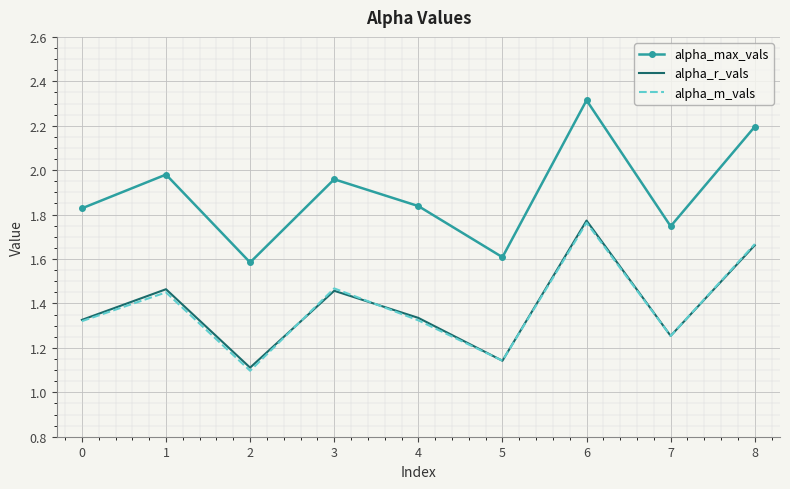

Is it true that alpha_r_vals equals 0.8 at 8?

False